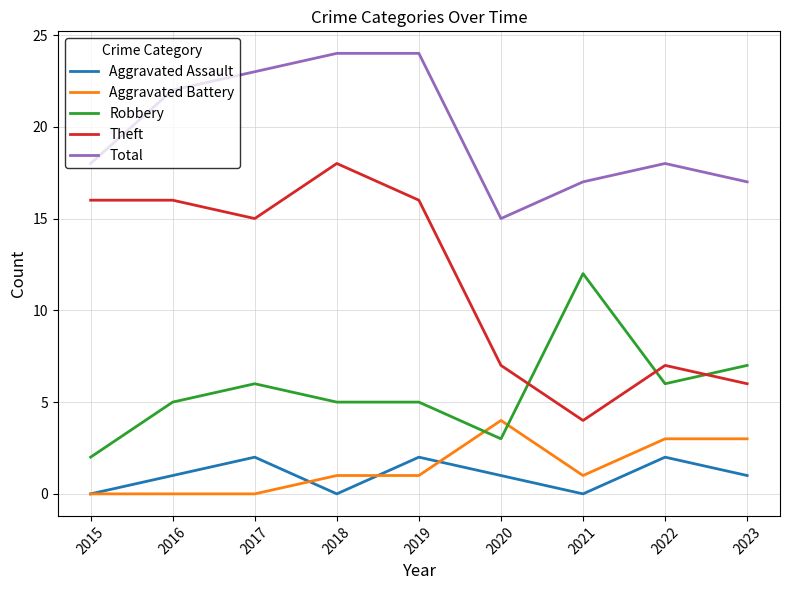

What is the spread (max minus min) of values at 2015?

18